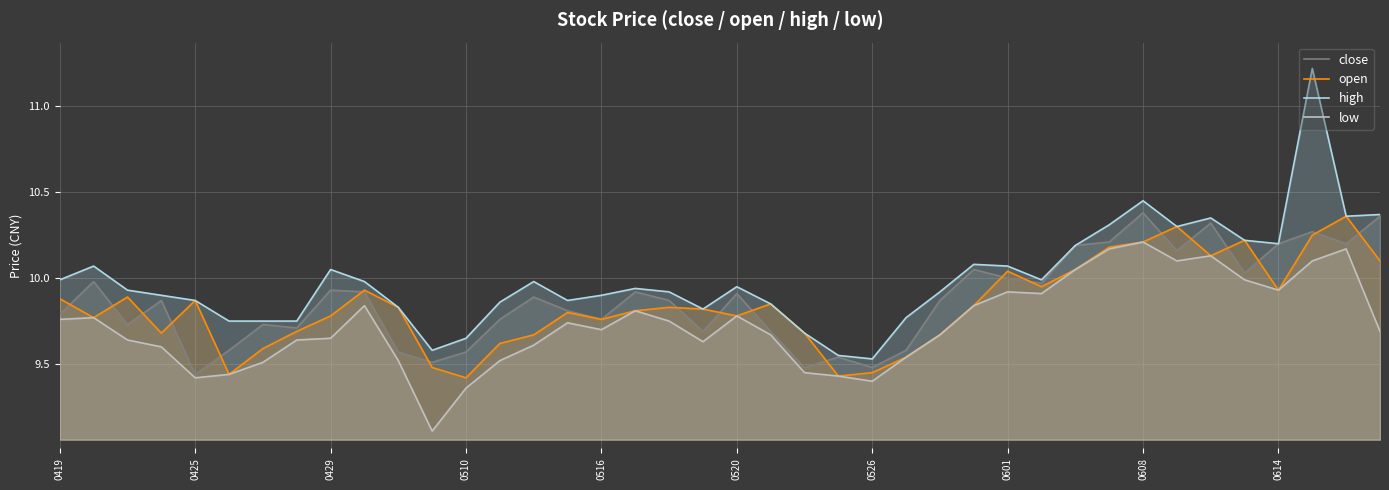

What is the average value of the close series?

9.9